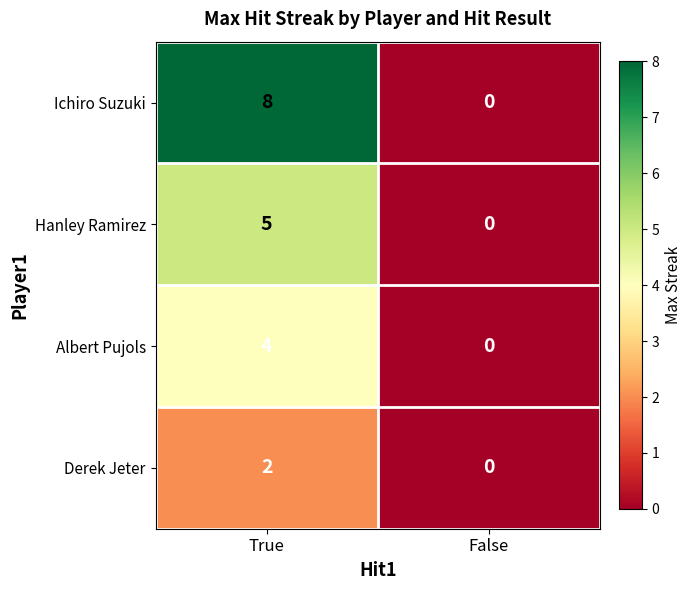

Reading left to right, what are all the values shown in this chart?

Ichiro Suzuki: True=8	False=0
Hanley Ramirez: True=5	False=0
Albert Pujols: True=4	False=0
Derek Jeter: True=2	False=0